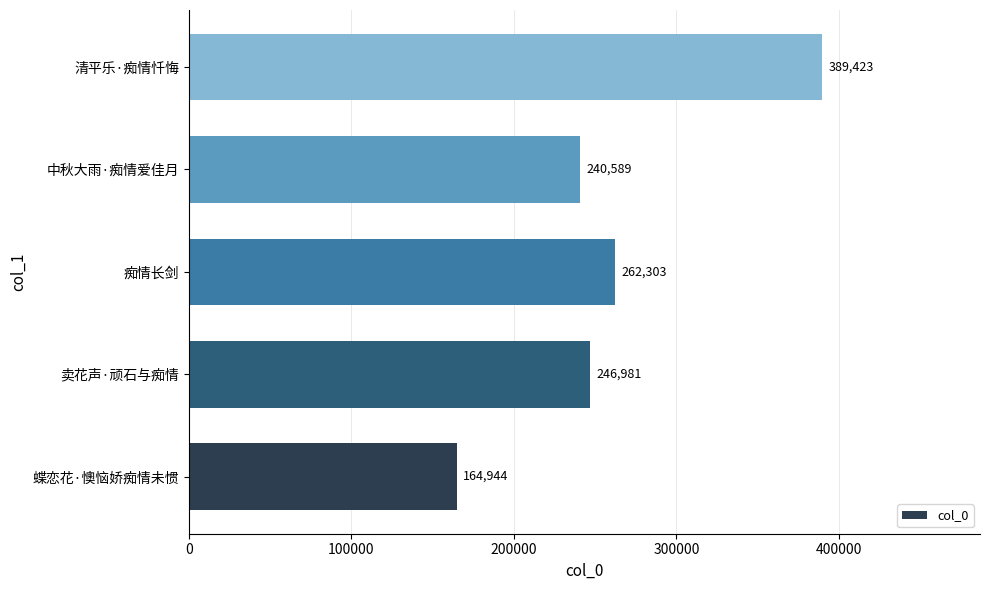

Read the value at 中秋大雨·痴情爱佳月, to the nearest 100.

240600